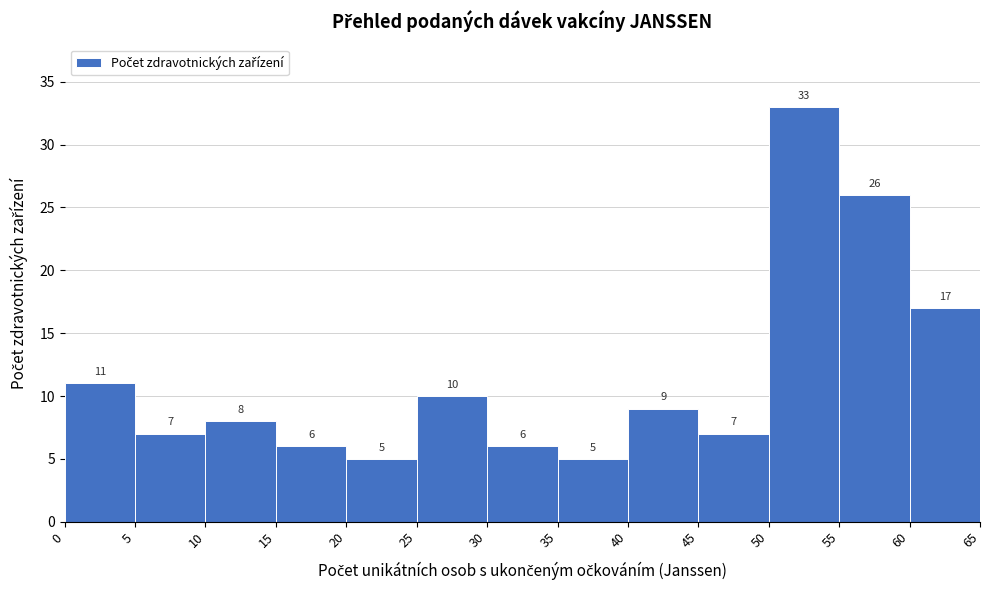

Reading left to right, list every bar in this chart as the range it spans on the x-axis followed by its height.

0 to 5: 11
5 to 10: 7
10 to 15: 8
15 to 20: 6
20 to 25: 5
25 to 30: 10
30 to 35: 6
35 to 40: 5
40 to 45: 9
45 to 50: 7
50 to 55: 33
55 to 60: 26
60 to 65: 17